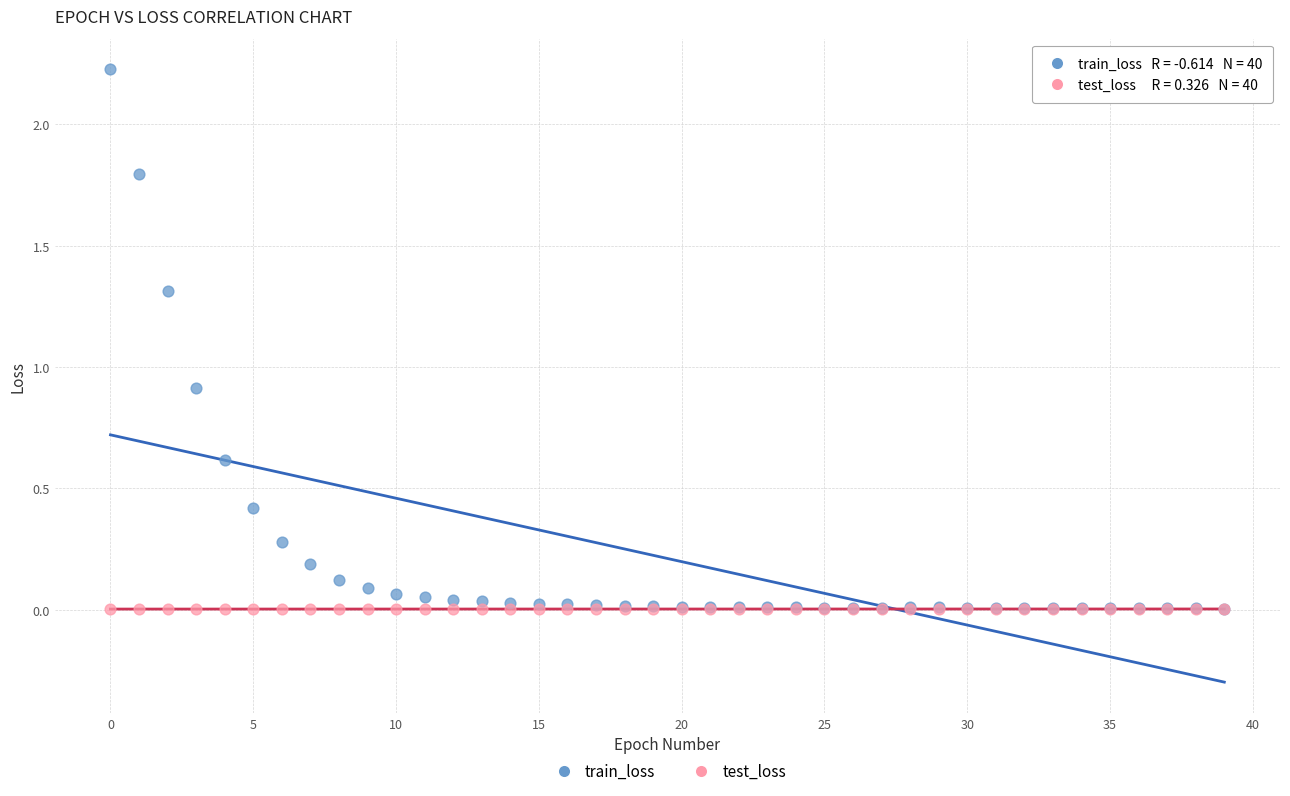

Across all series, what Y value is closest to 1?

0.9